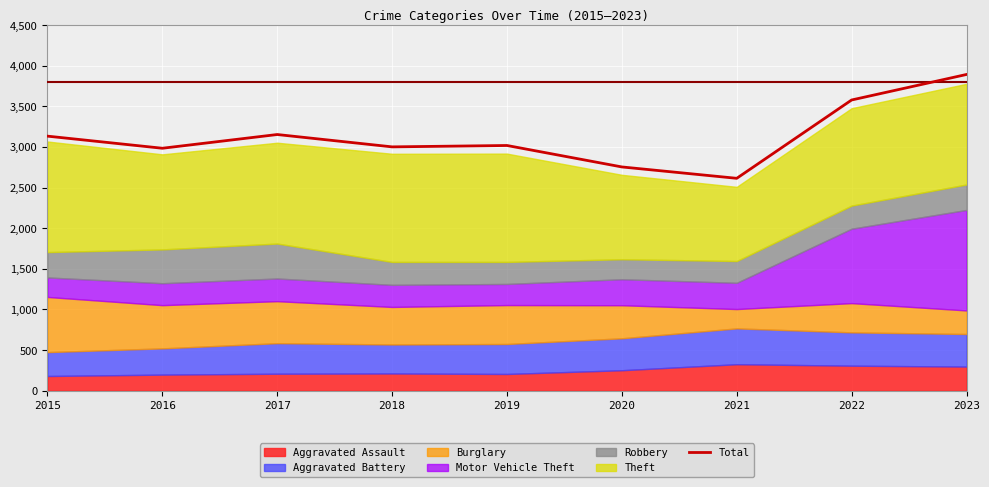

What is the change in value from 2016 to 2019?

+34